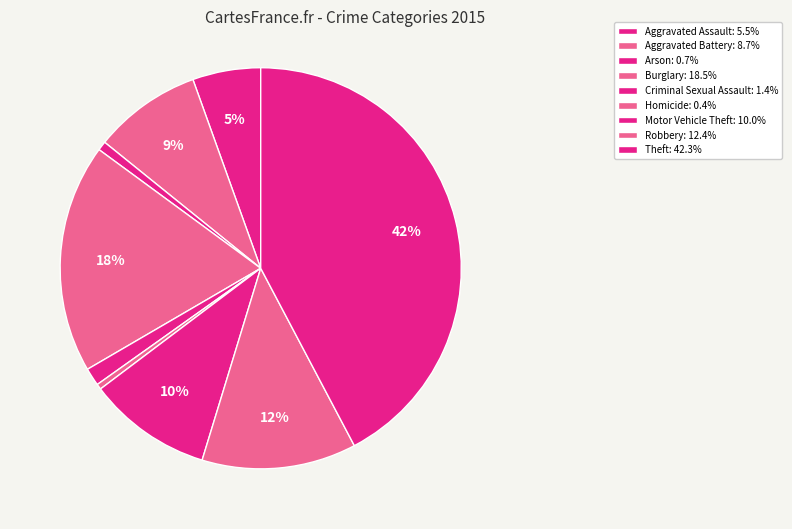

To the nearest percent, what is the combined percentage of Robbery and Aggravated Assault?

18%